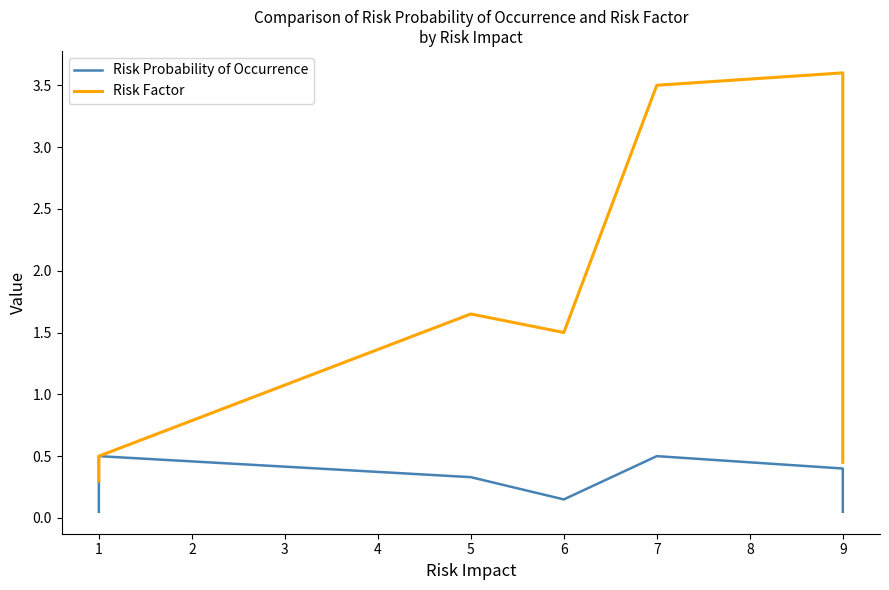

At how many categories does at least one series exceed 3?

2